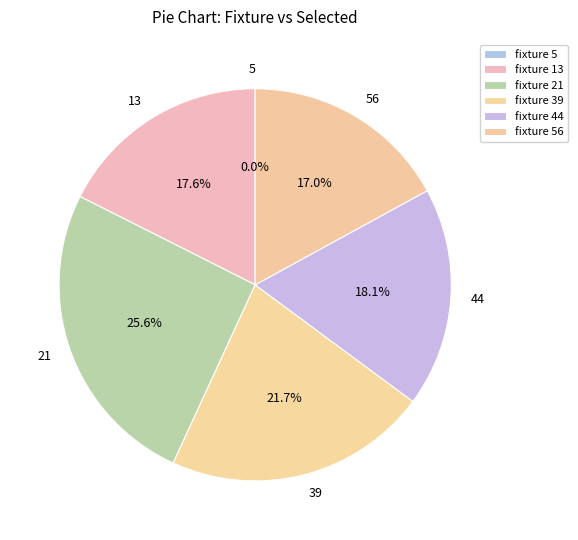

What is the smallest slice in the pie chart?

5